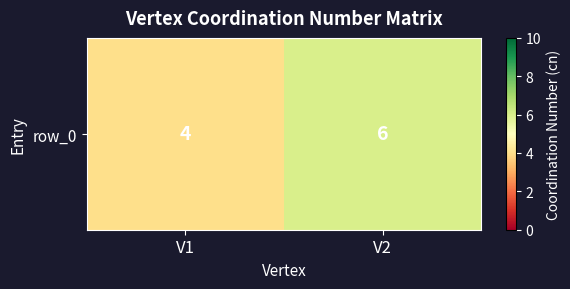

What is the ratio of the value at V2 to the value at V1?

1.5